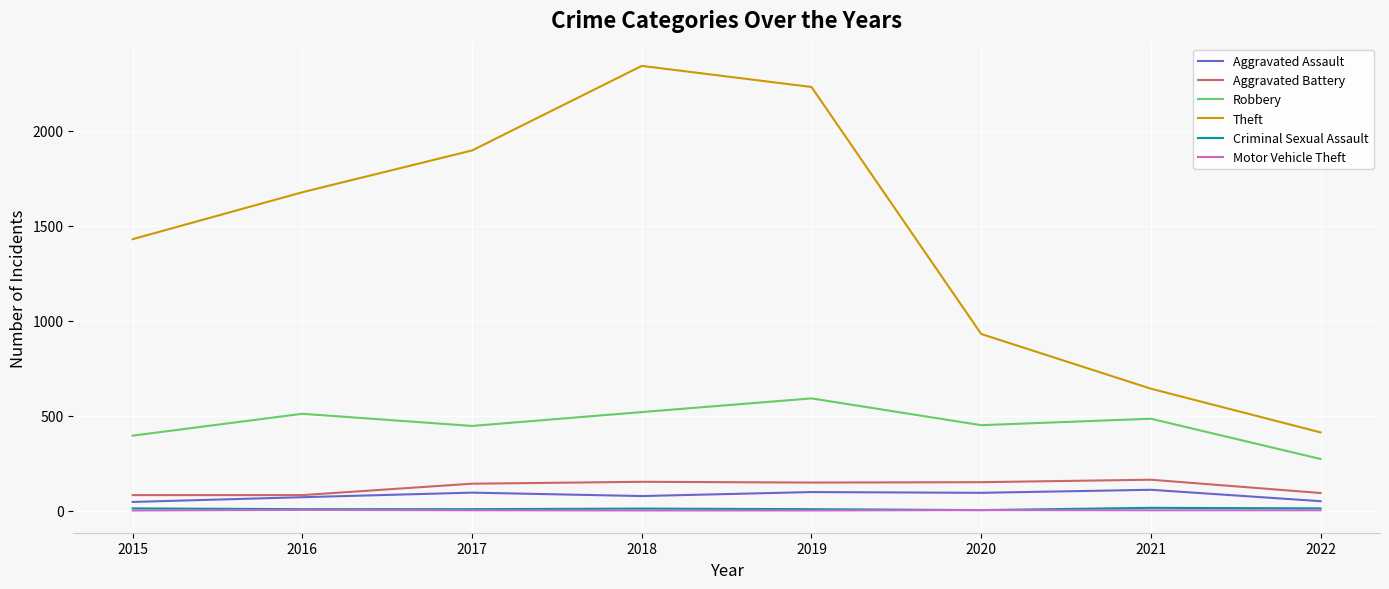

At which label does Robbery reach its minimum?

2022